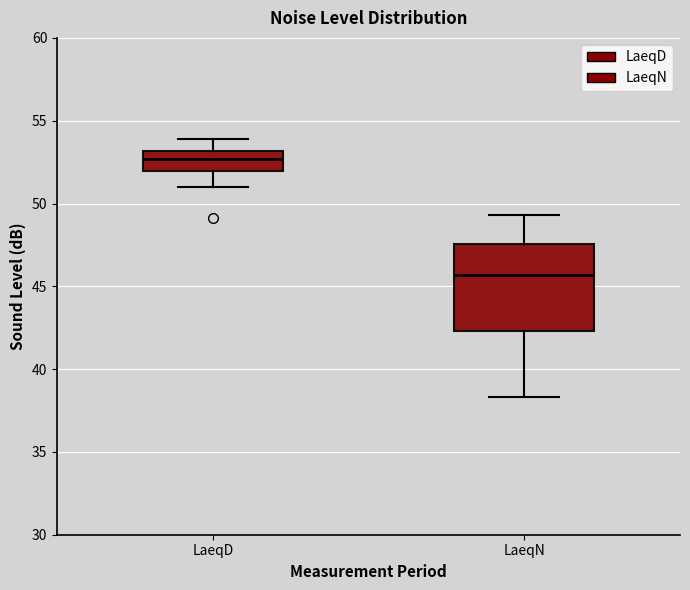

Where does the upper whisker of the box for LaeqN end on the y-axis? The values are not printed on the chart, so give them approximately, as read against the axis.

49.5